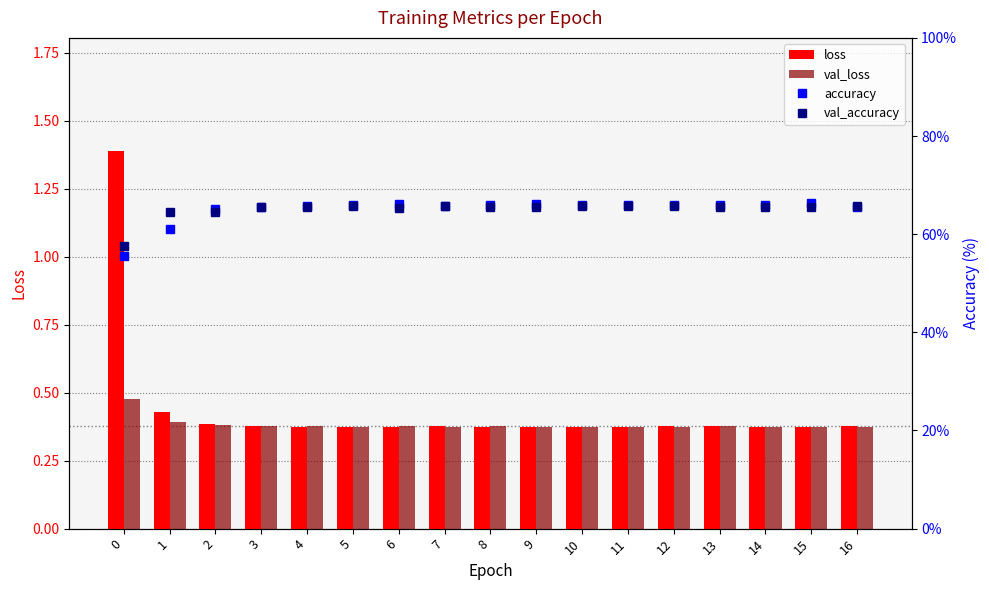

The value of val_loss at 0 is 0.1. True or false?

False